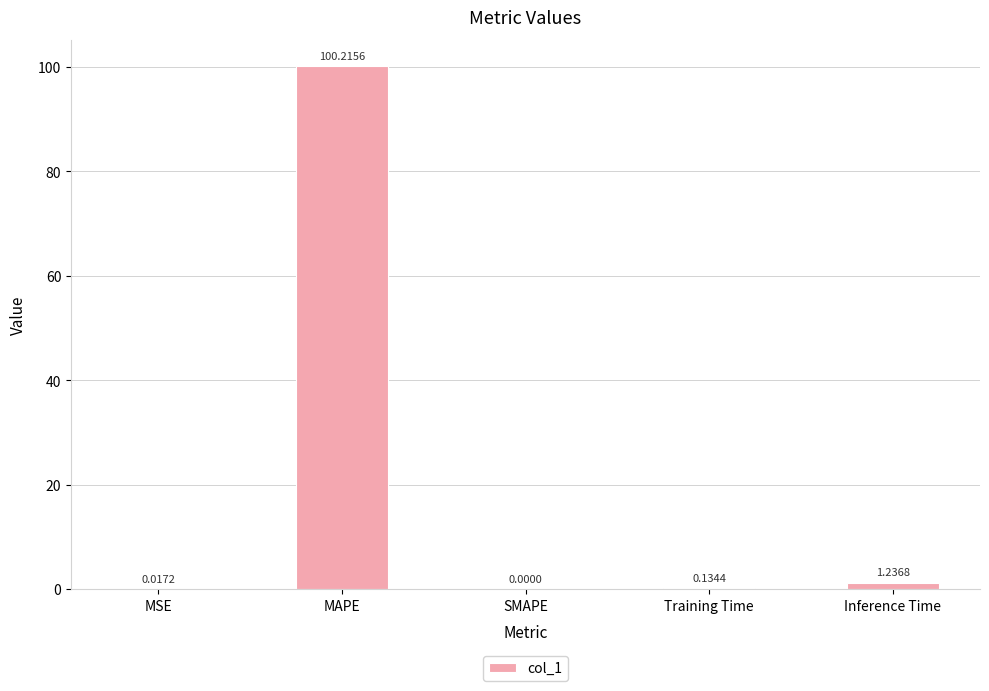

What is the change in value from SMAPE to Inference Time?

+1.2